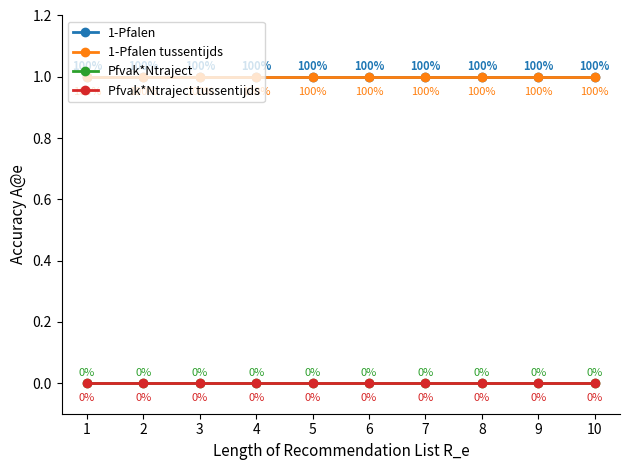

Rank the categories by Pfvak*Ntraject tussentijds value from lowest to highest.

1, 2, 3, 4, 5, 6, 7, 8, 9, 10